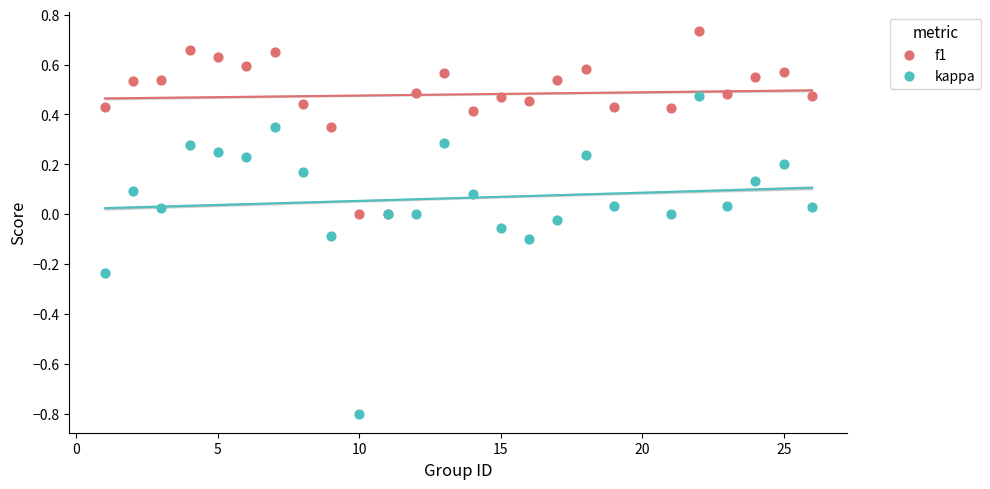

Which series contains the lowest Y value?

kappa